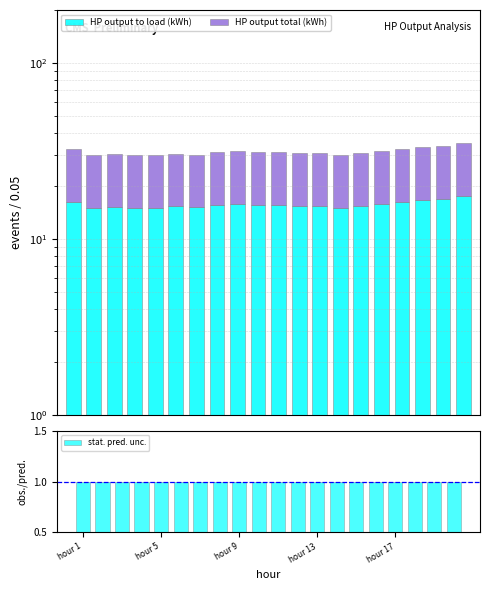

What is the label of the 20th bar from the left?

19